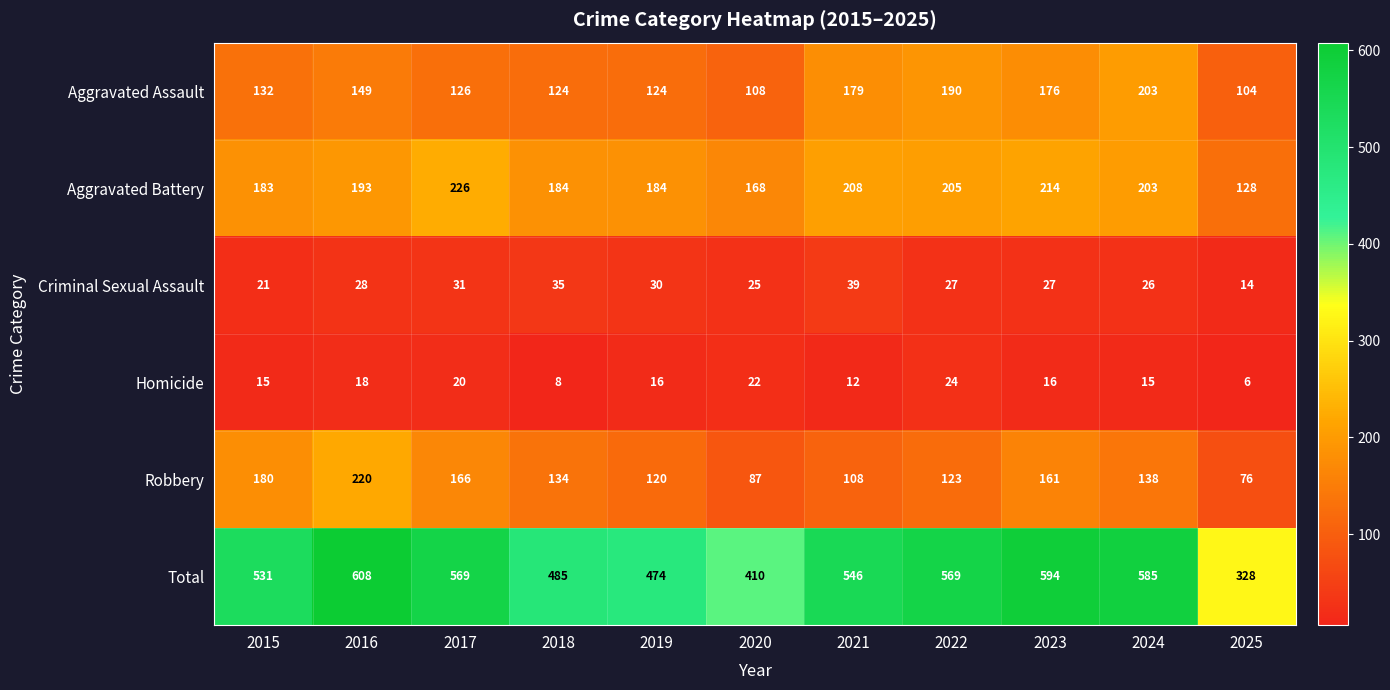

At which category is the sum across all series the highest?

2016